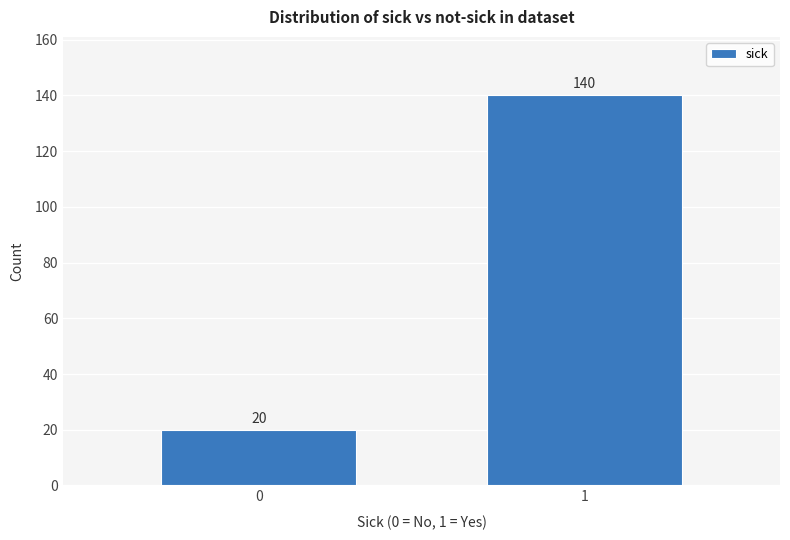

Reading left to right, extract all data points from this chart.

20	140